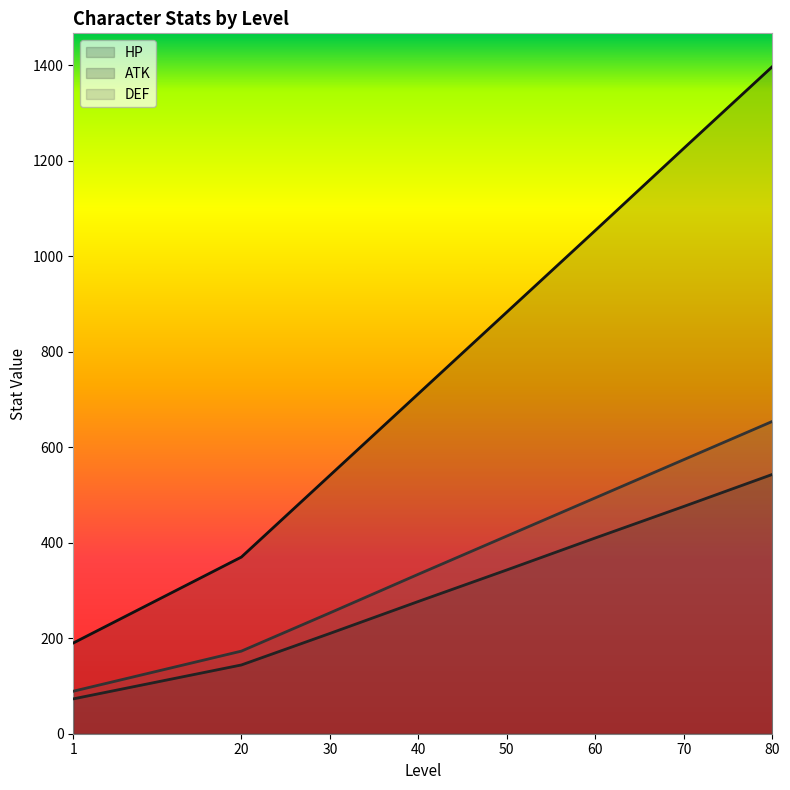

What is the spread (max minus min) of values at 60?

644